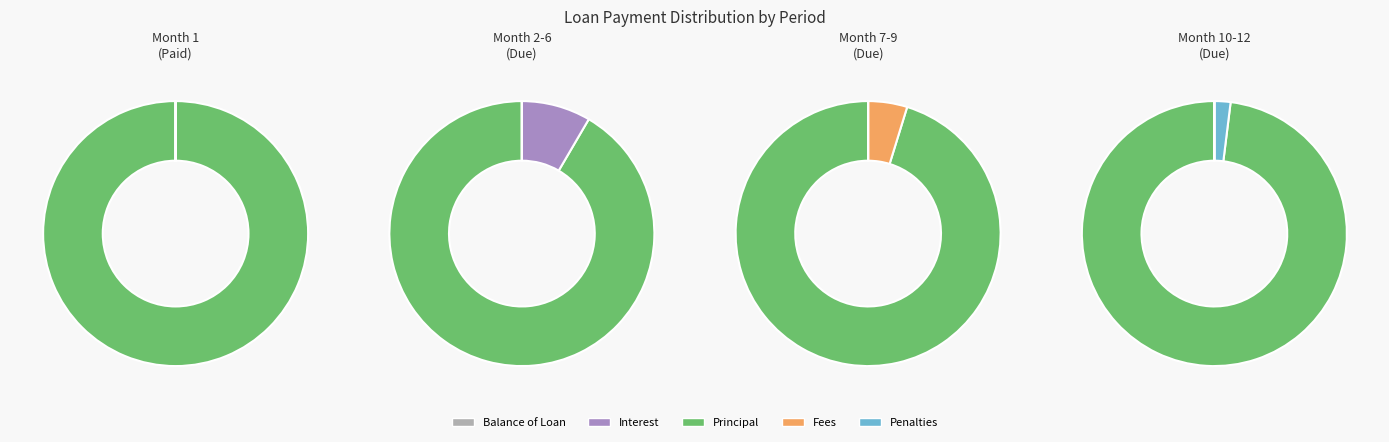

Is it true that 1 is 24% of the pie?

False